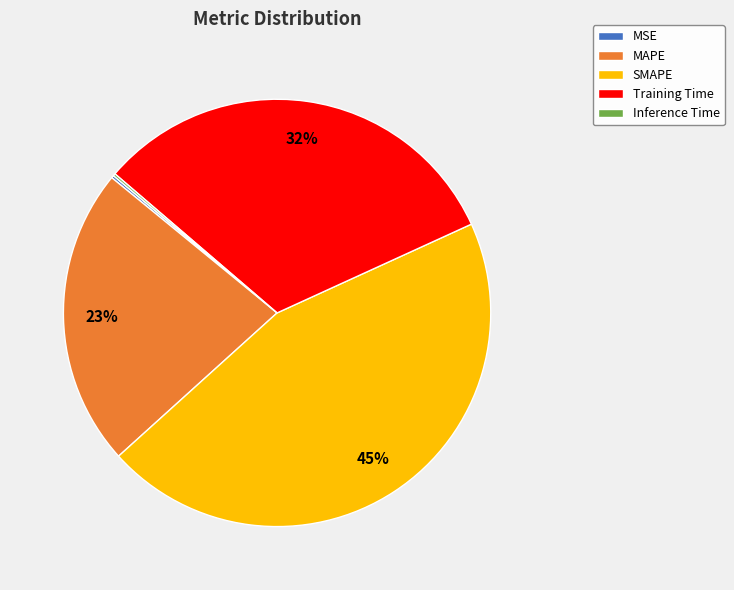

Which category has the biggest portion of the pie?

SMAPE